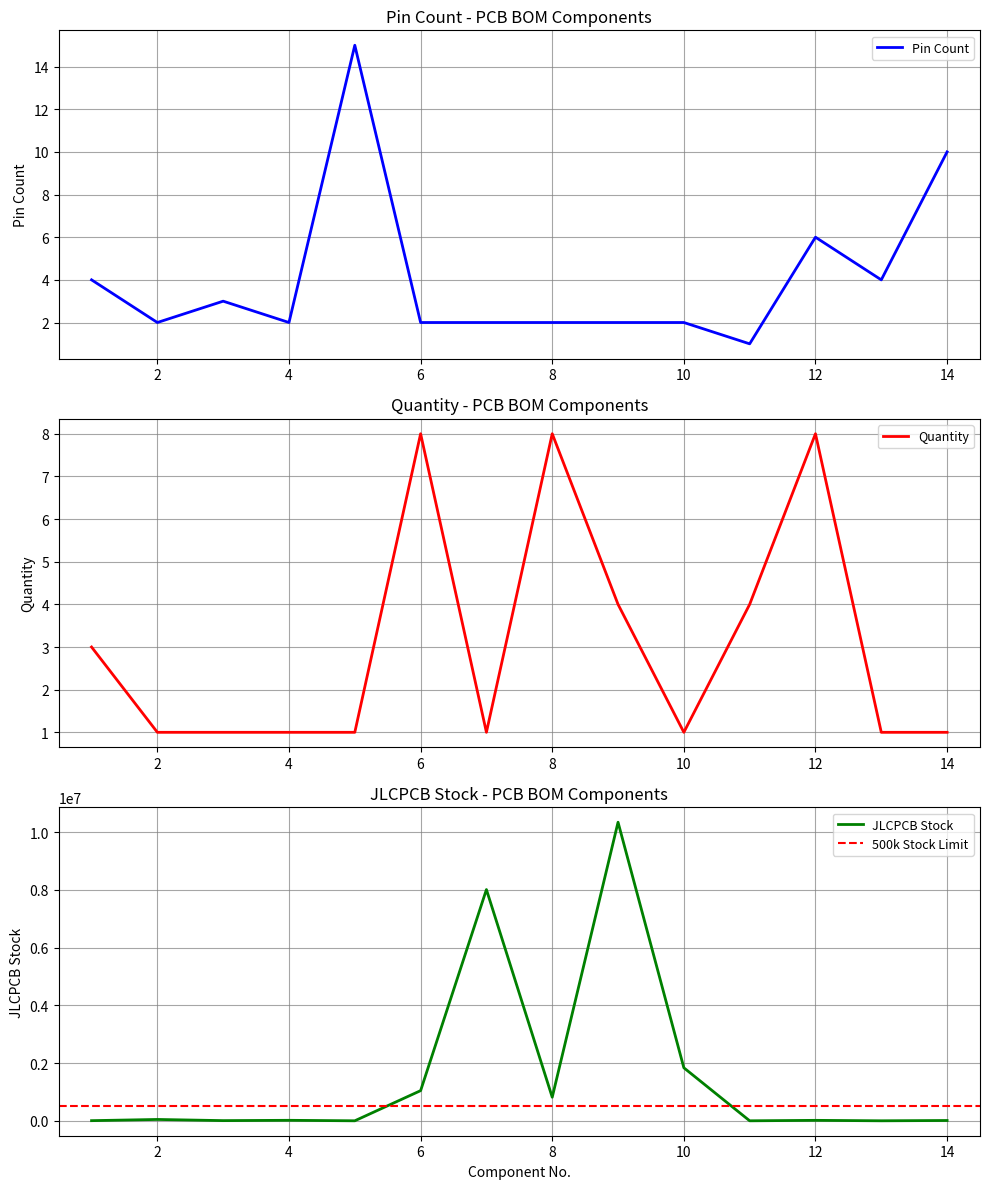

Is it true that JLCPCB Stock equals 16690 at 4?

True